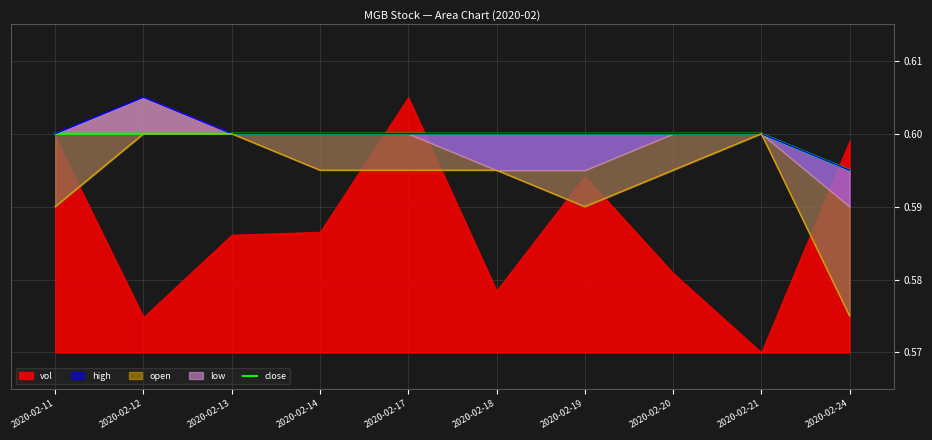

Which category has the lowest value across all series?

2020-02-24